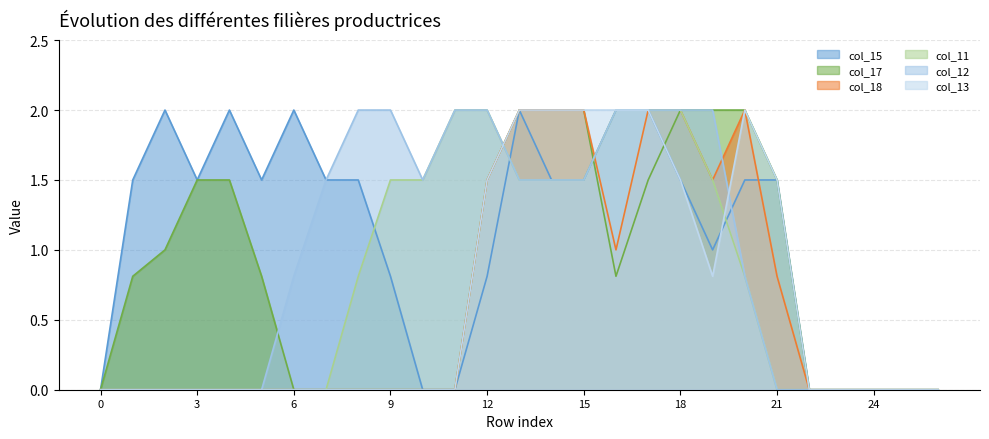

True or false: col_15 has a value of 1.3 at 12.

False